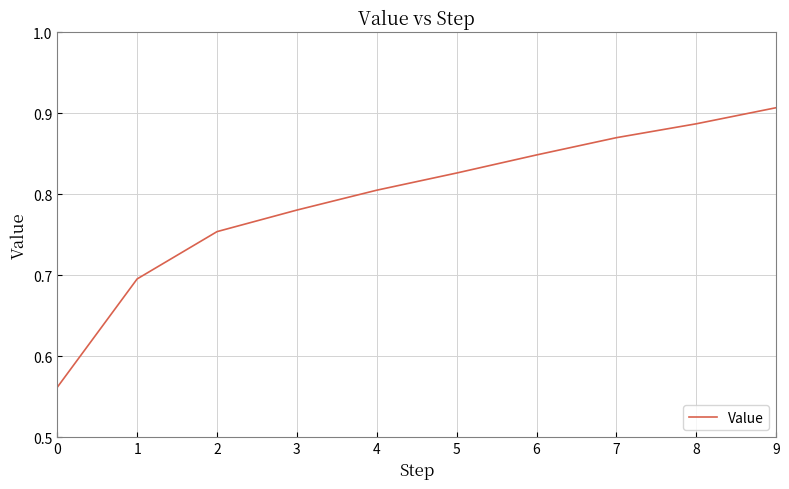

Does the chart display data point markers on the line(s)?

No